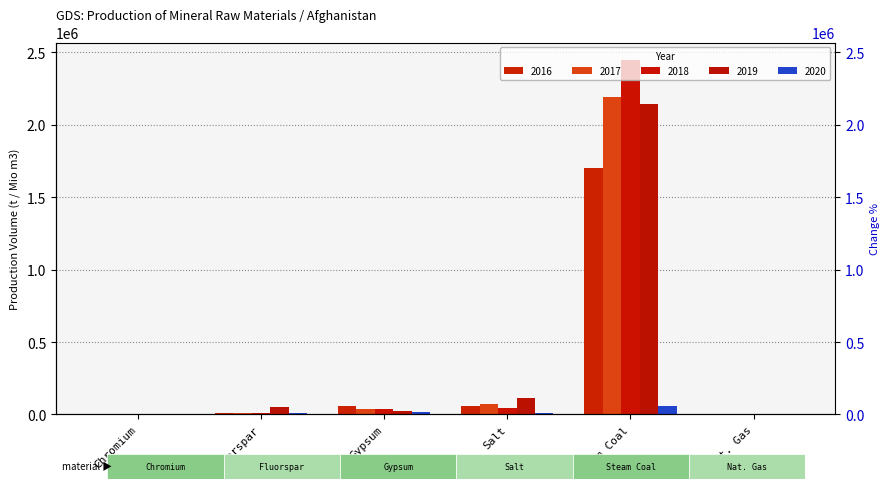

Where is 2020 nearest to the value 28350?

Gypsum